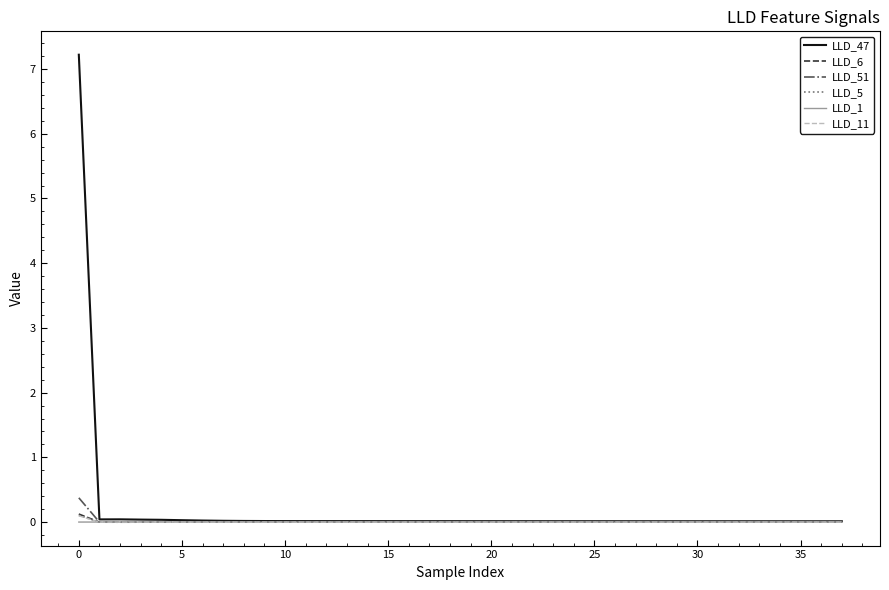

Which series has the largest range (max minus min)?

LLD_47